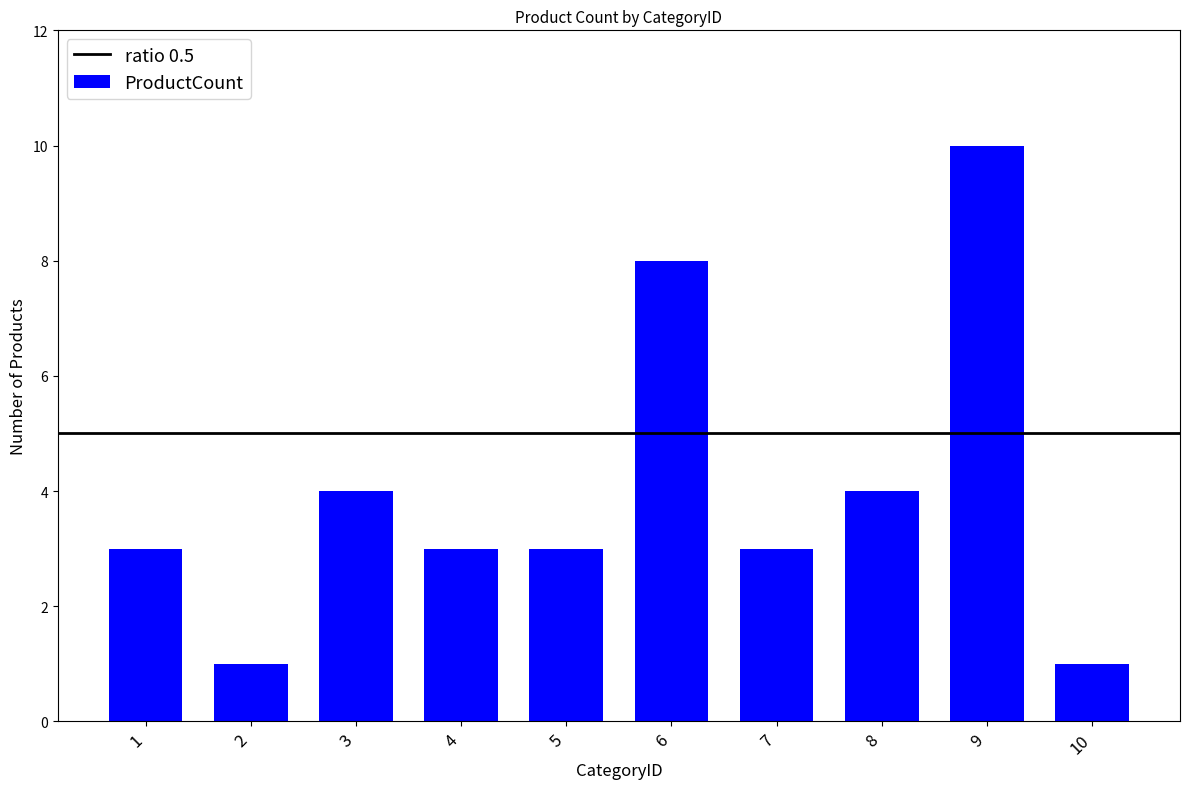

What value does the data have at 5?

3